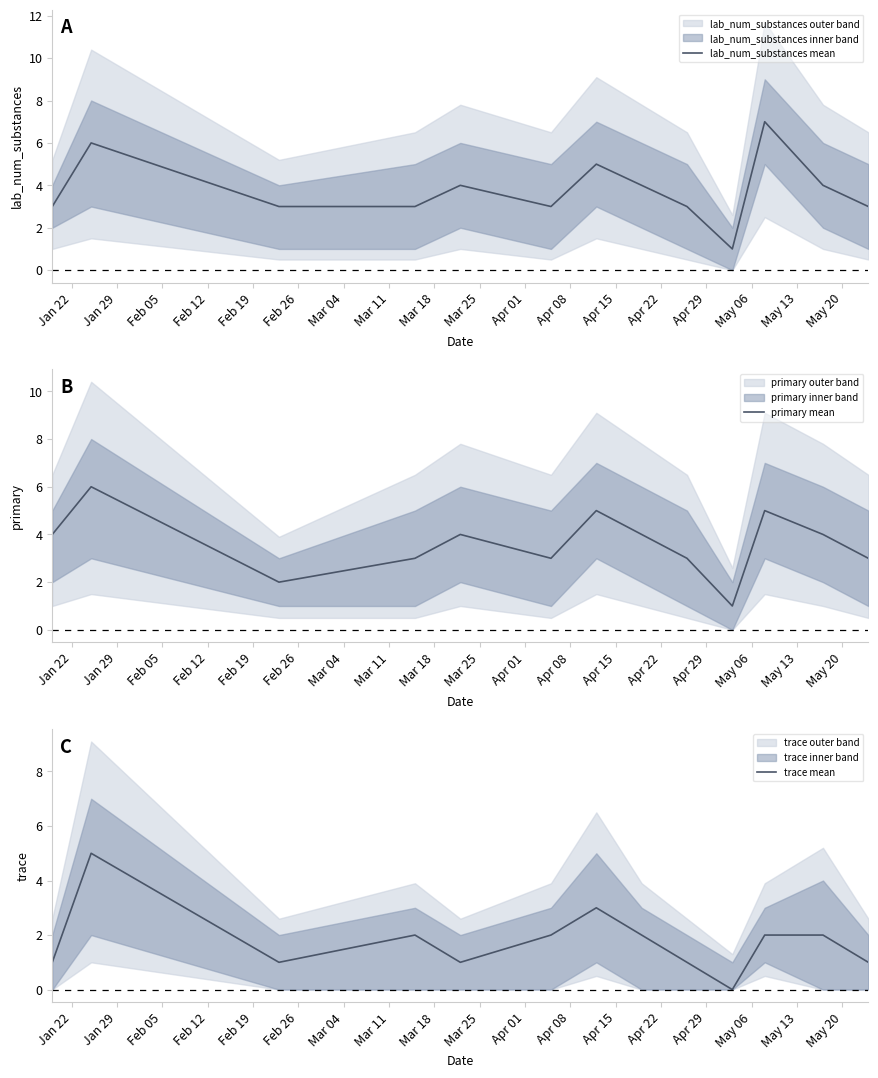

In trace mean, how many points are lower than both neighbors (excluding endpoints)?

3